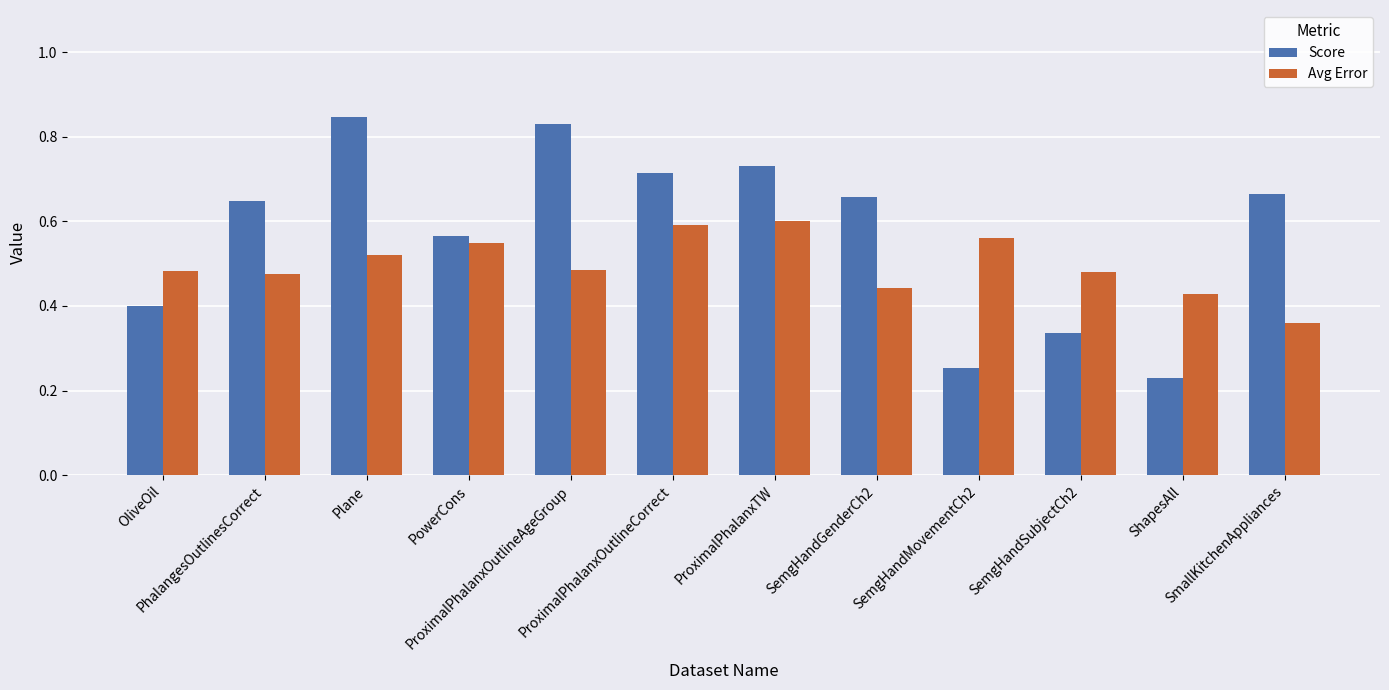

Rank the series at ProximalPhalanxTW from lowest to highest value.

Avg Error, Score